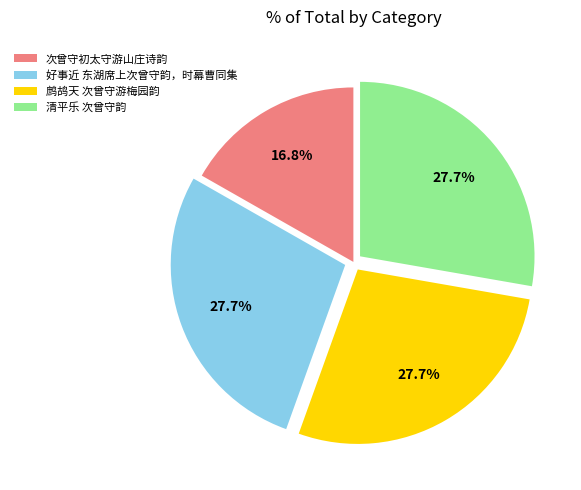

What percentage do 好事近 东湖席上次曾守韵，时幕曹同集 and 清平乐 次曾守韵 together represent?

55.5%